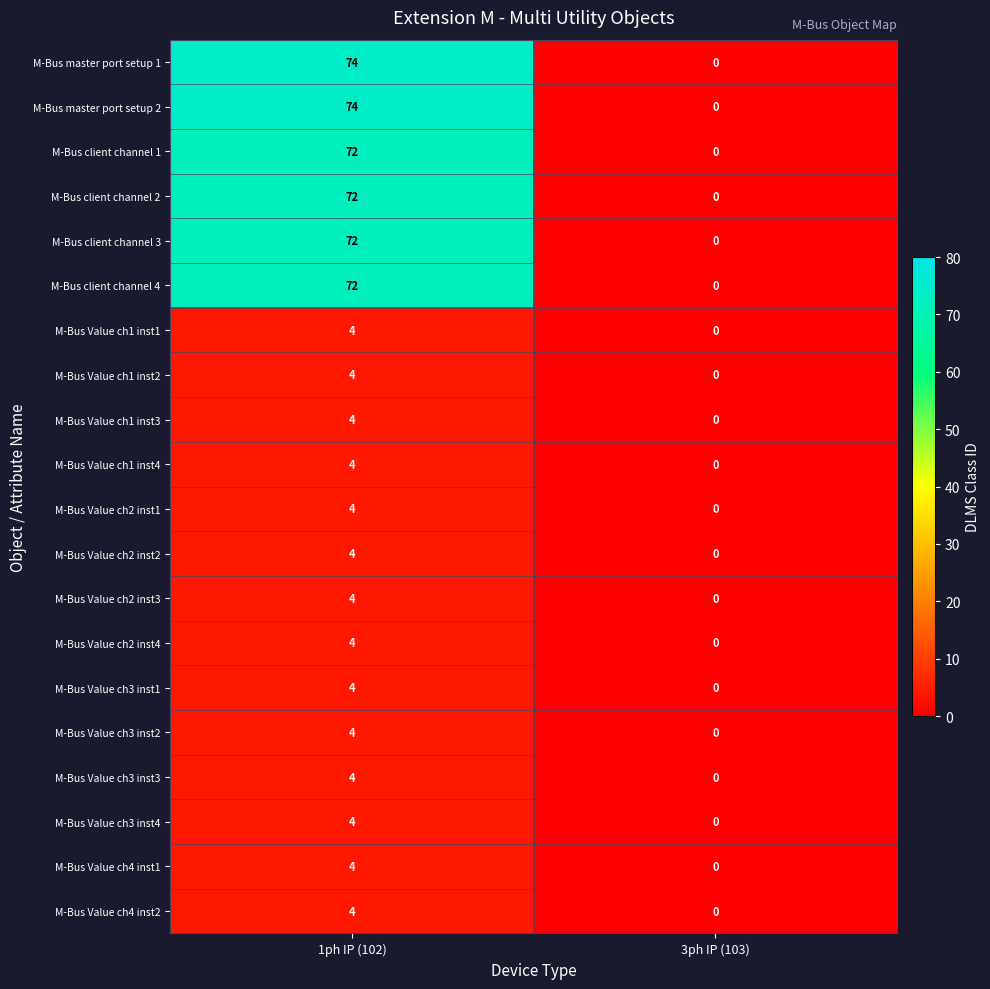

What is the difference between the M-Bus Value ch2 inst2 values at 1ph IP (102) and 3ph IP (103)?

4